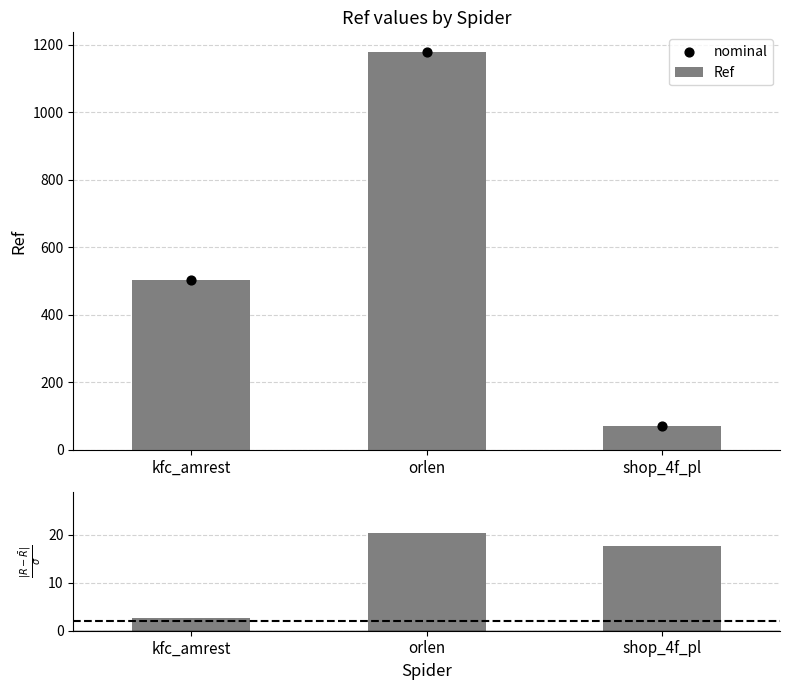

Is the value of |Ref - mean| / scale at shop_4f_pl greater than the value of Ref at orlen?

No